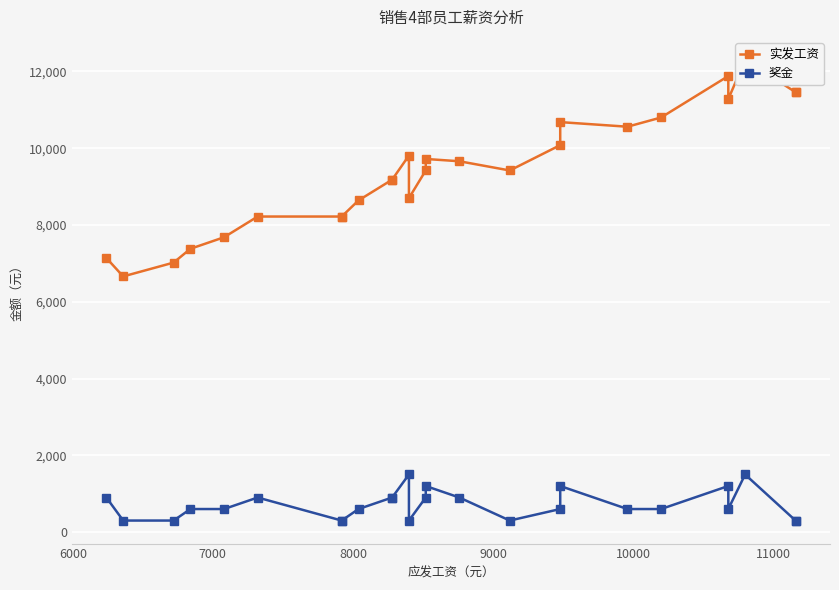

The 实发工资 series shows 3668 at 19. True or false?

False